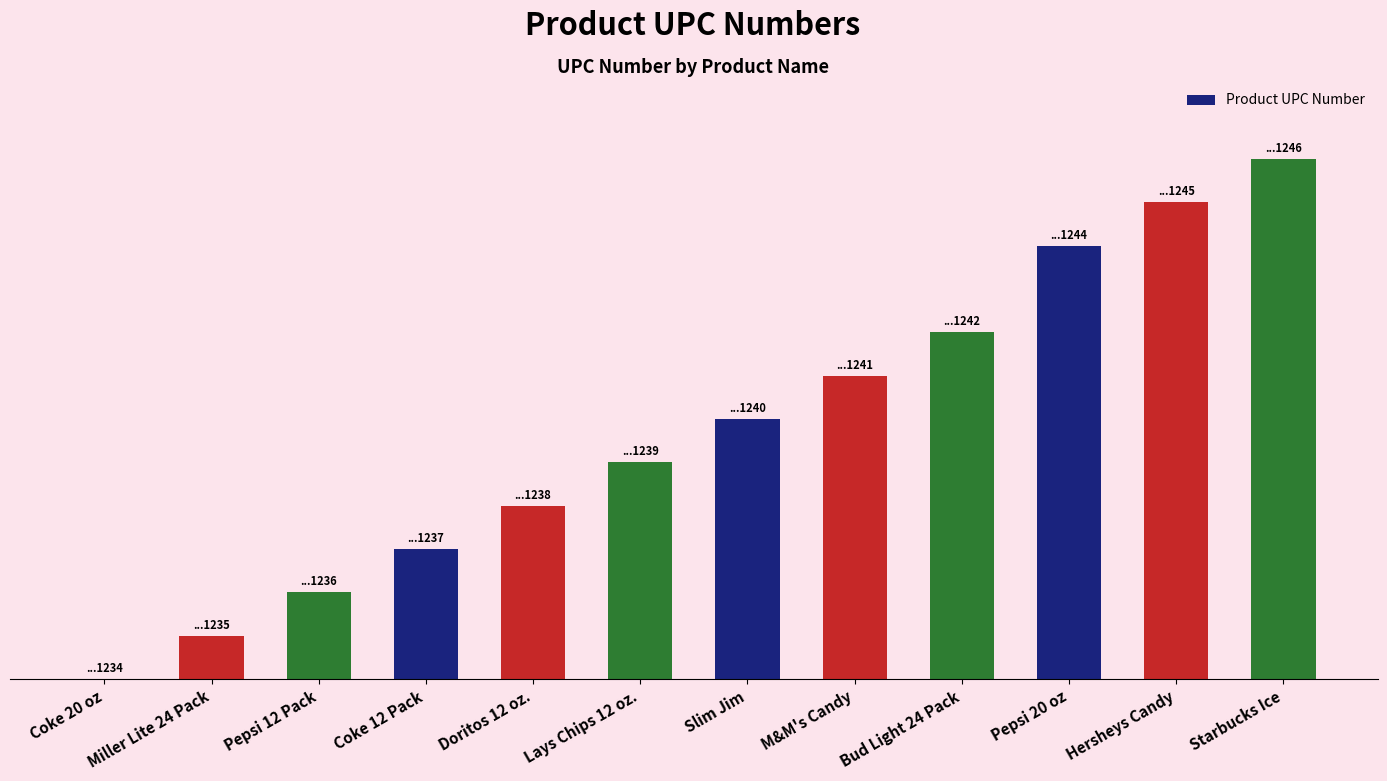

Reading left to right, extract all data points from this chart.

0.0	8.3	16.7	25.0	33.3	41.7	50.0	58.3	66.7	83.3	91.7	100.0